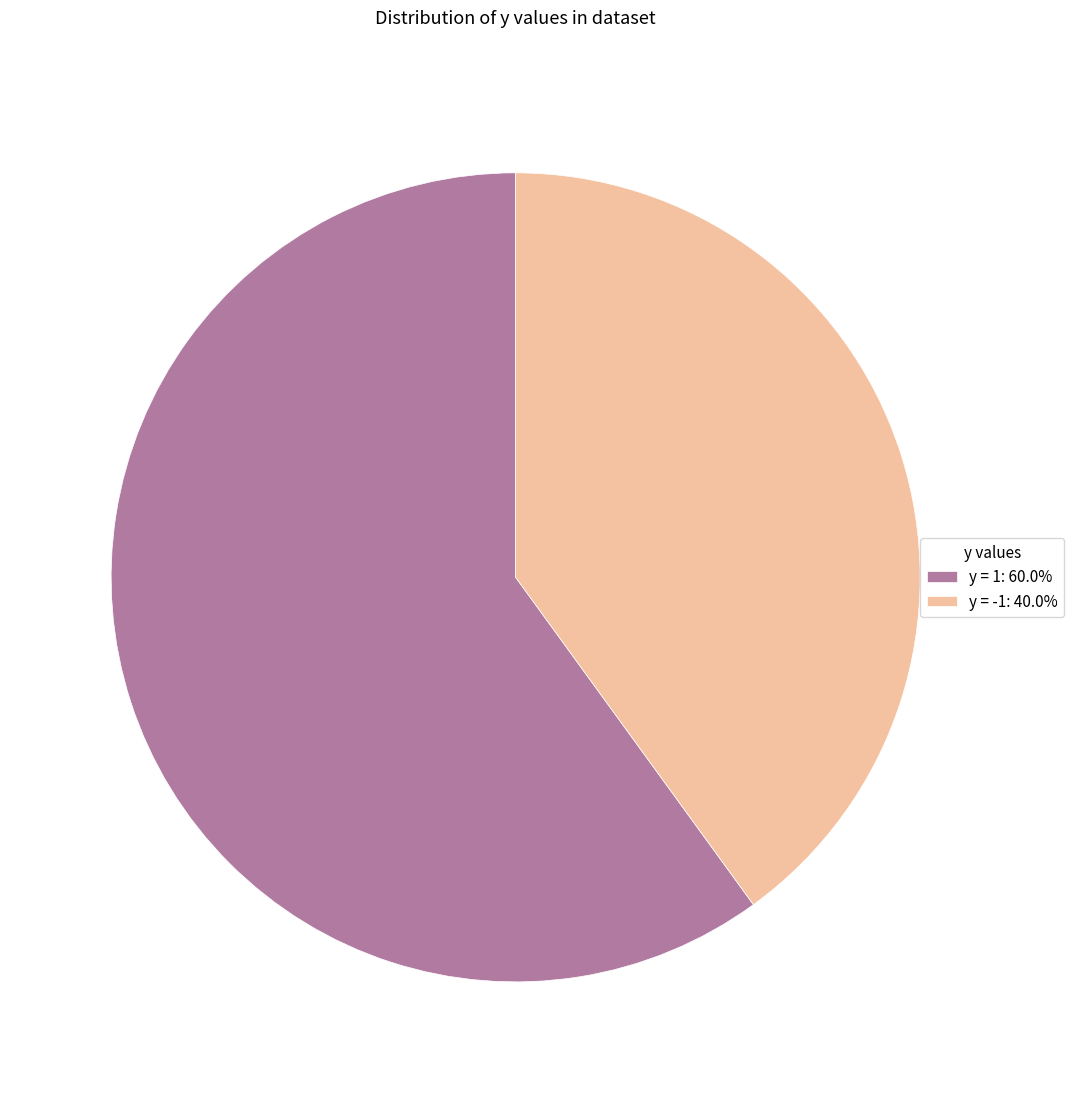

Is the sum of y = 1: 60.0% and y = -1: 40.0% greater than half?

Yes